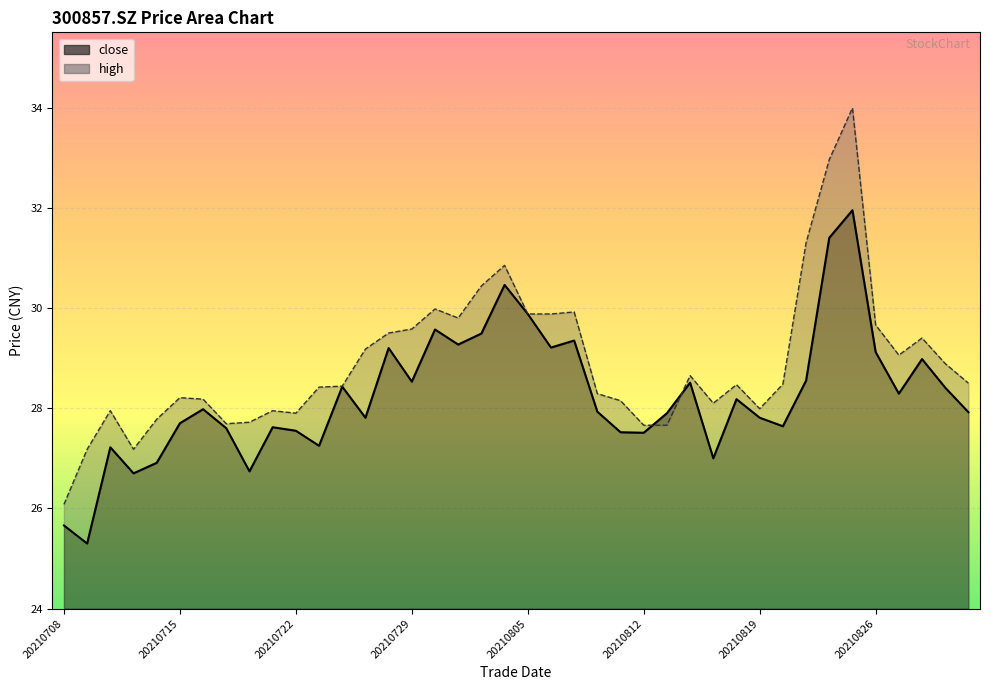

Read the close value at 20210806.

29.2